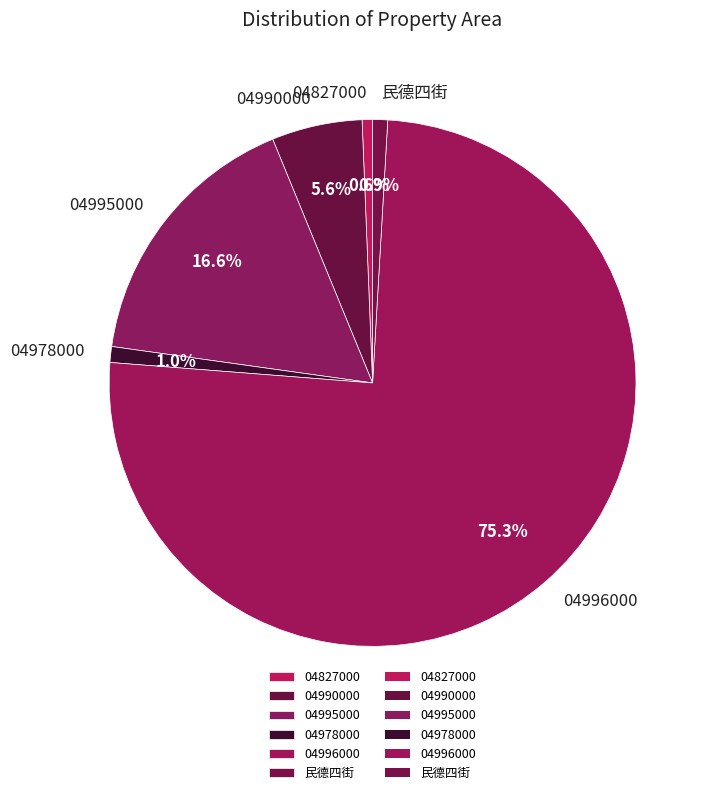

Is there a majority slice in this chart?

Yes